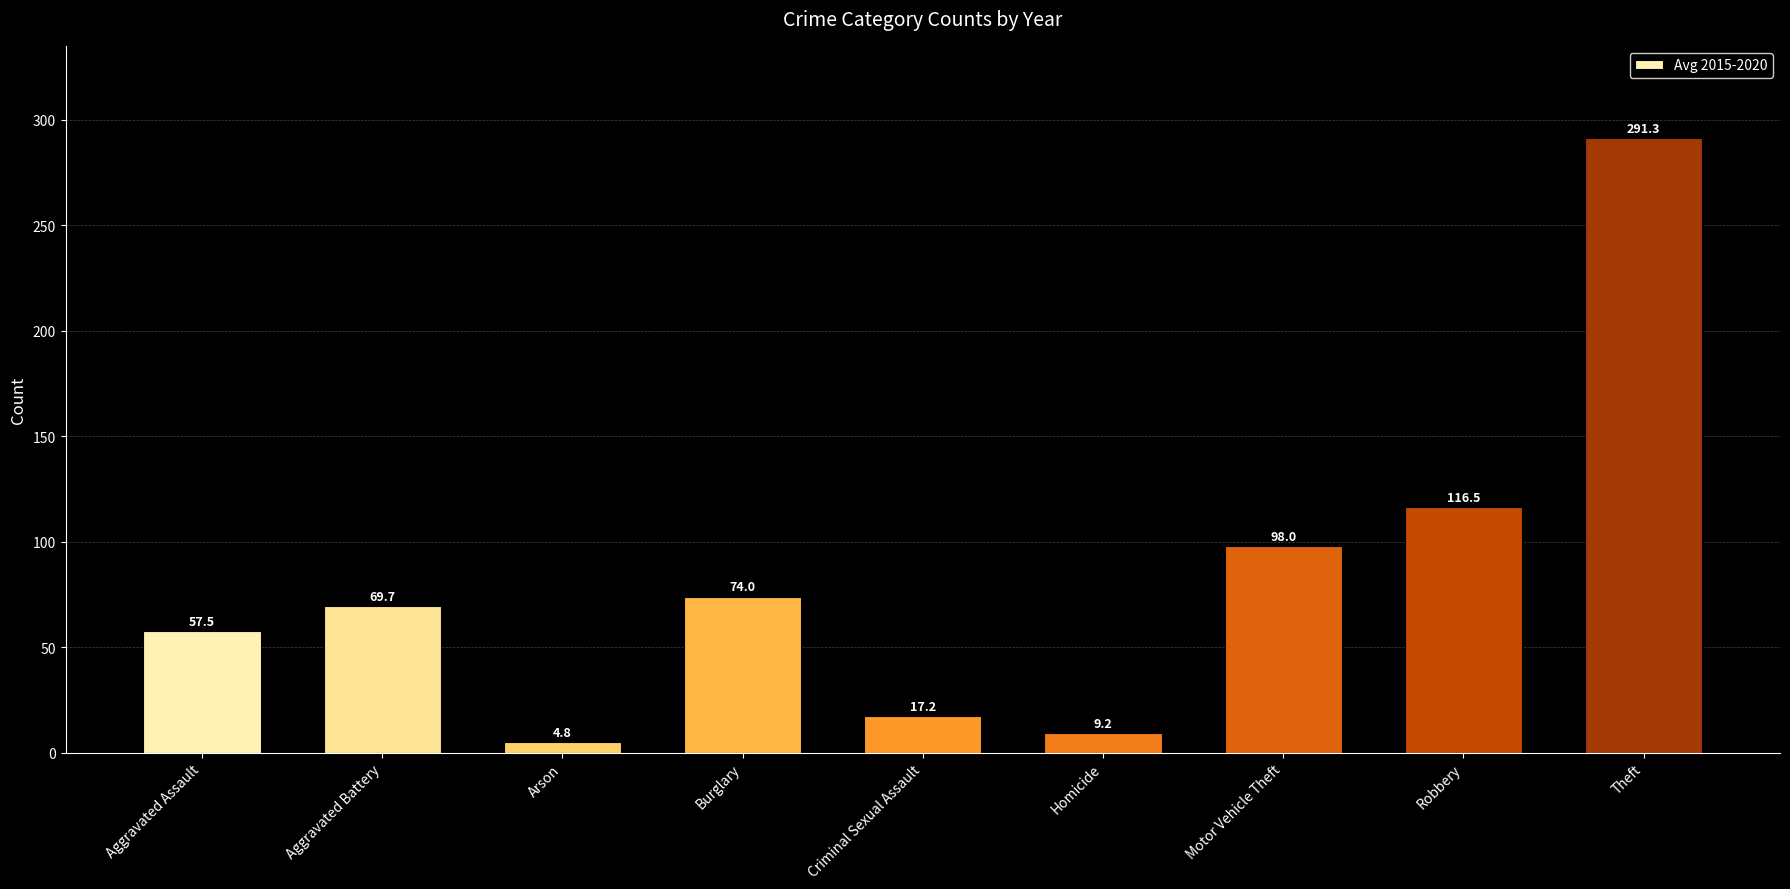

What is the approximate value at Homicide?

9.2